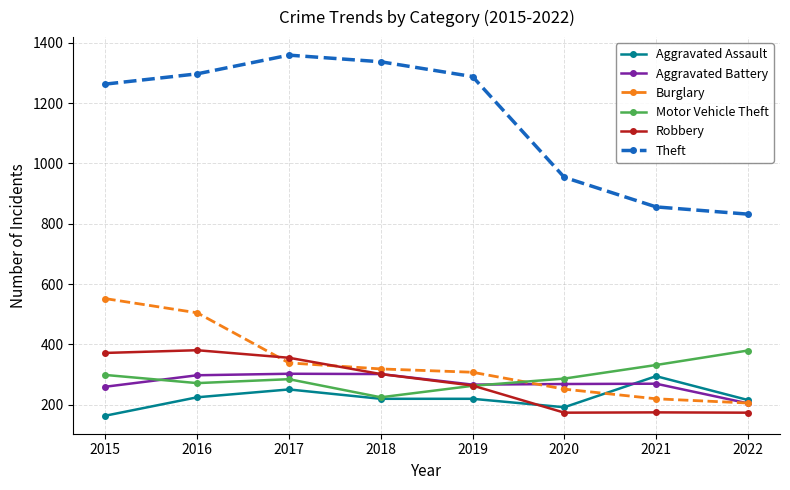

What is the average value of the Burglary series?

338